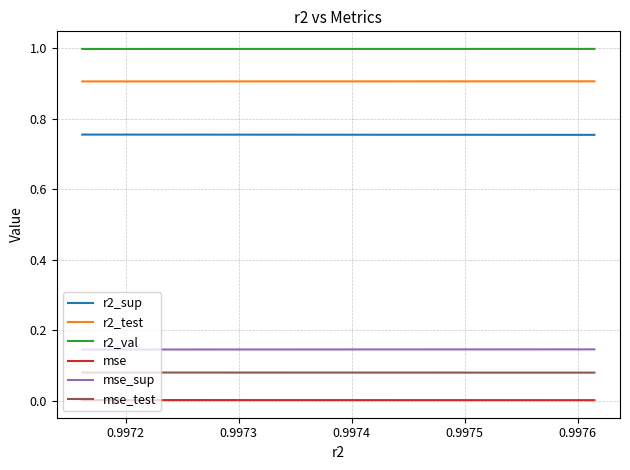

Rank the series by their maximum value, from highest to lowest.

r2_val, r2_test, r2_sup, mse_sup, mse_test, mse